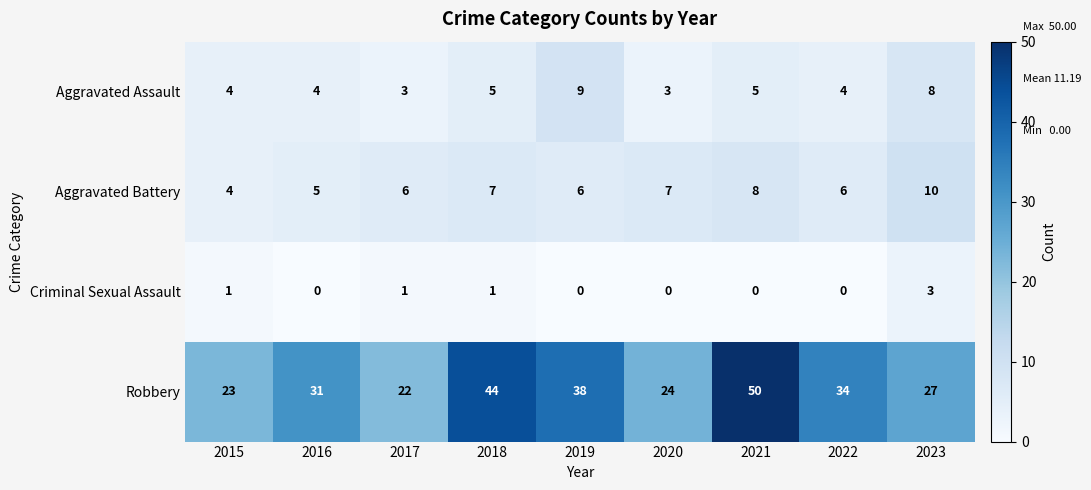

Count the Aggravated Battery values in the range 6 to 7.

5